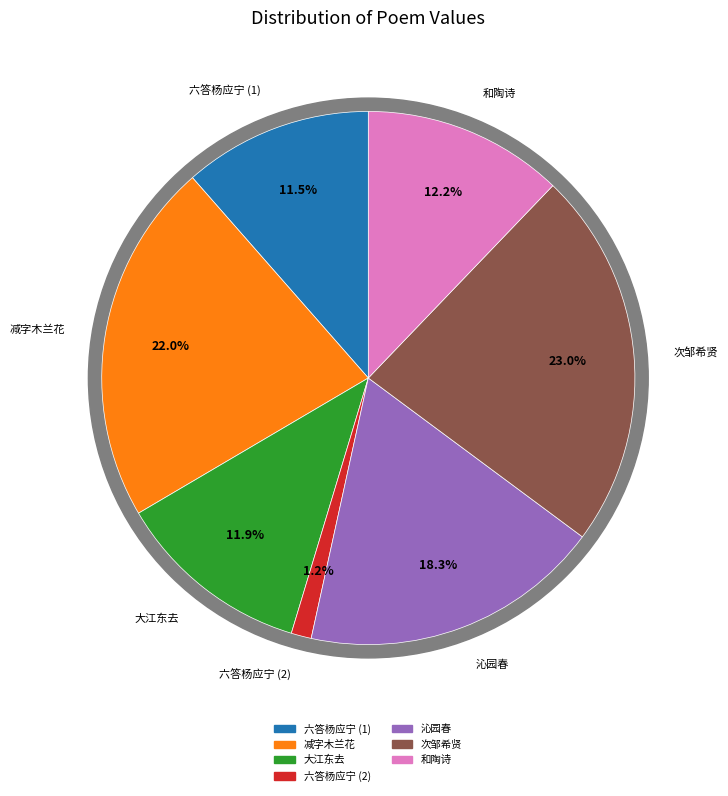

What is the change in value from 六答杨应宁 to 次邹希贤买鱼不得三首衍为渔翁问答六诗 其六 答渔翁?

+909486